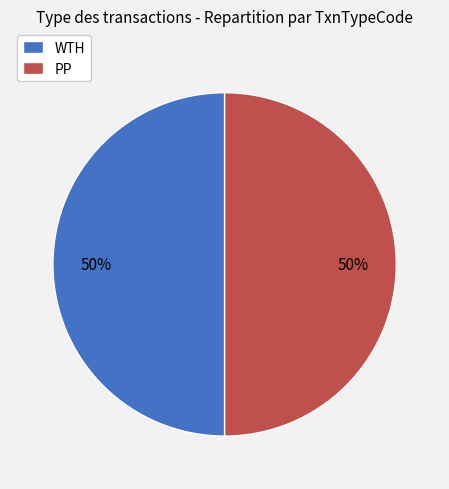

What is the ratio of the value at WTH to the value at PP?

1.0